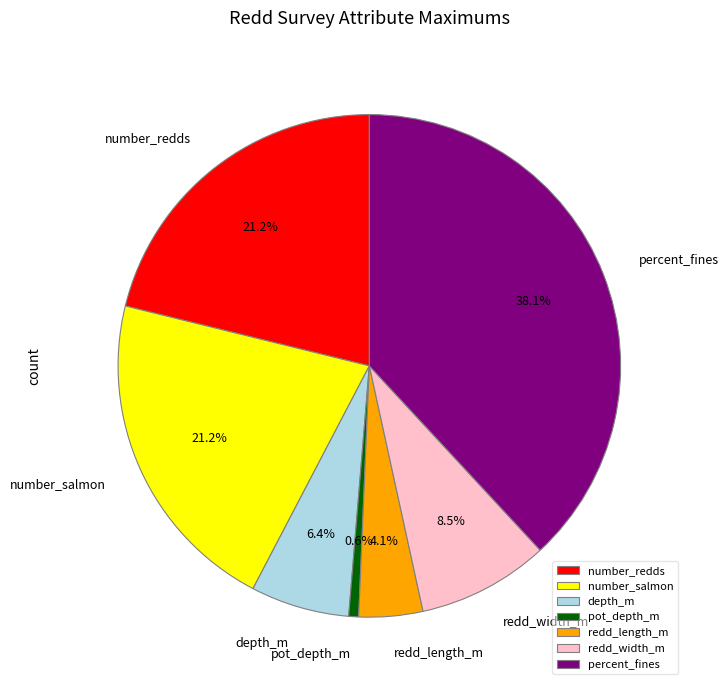

Between pot_depth_m and number_salmon, which is larger?

number_salmon